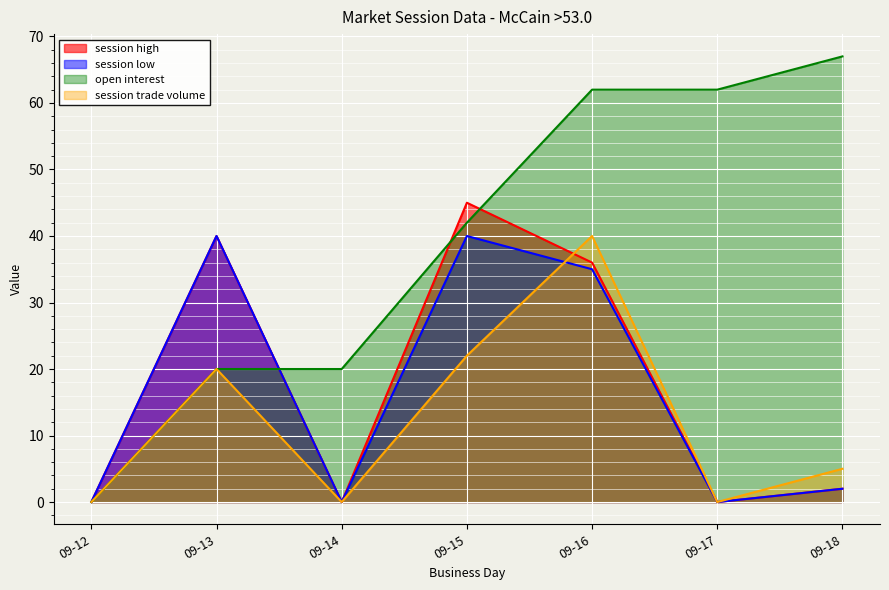

The open interest series shows 99 at 09-17. True or false?

False